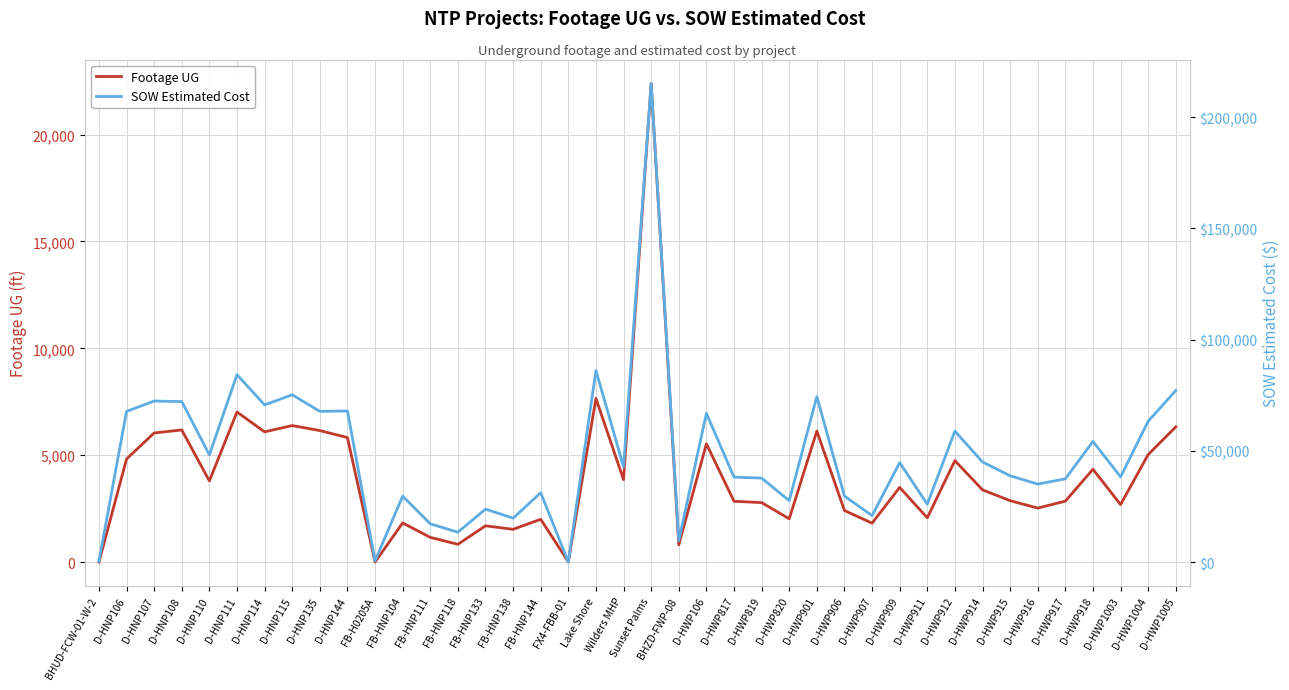

How many data points in SOW Estimated Cost are above 42766?

20